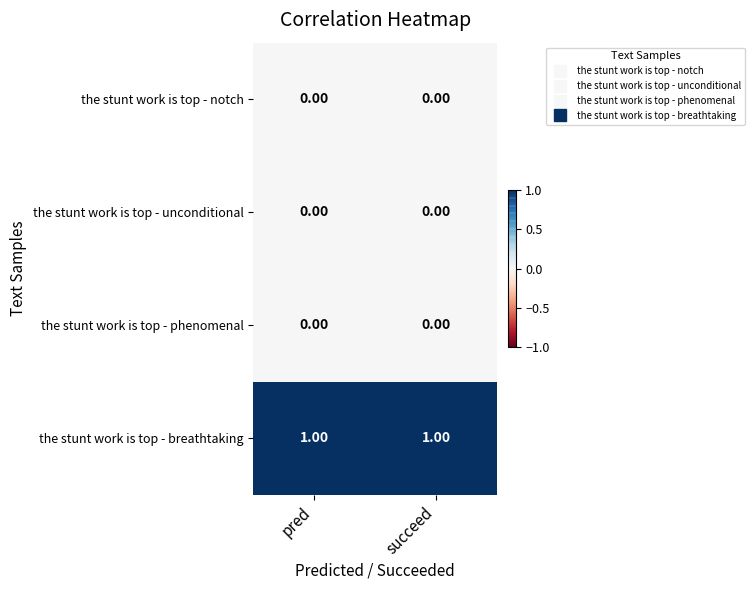

Which series has the largest range (max minus min)?

the stunt work is top - notch